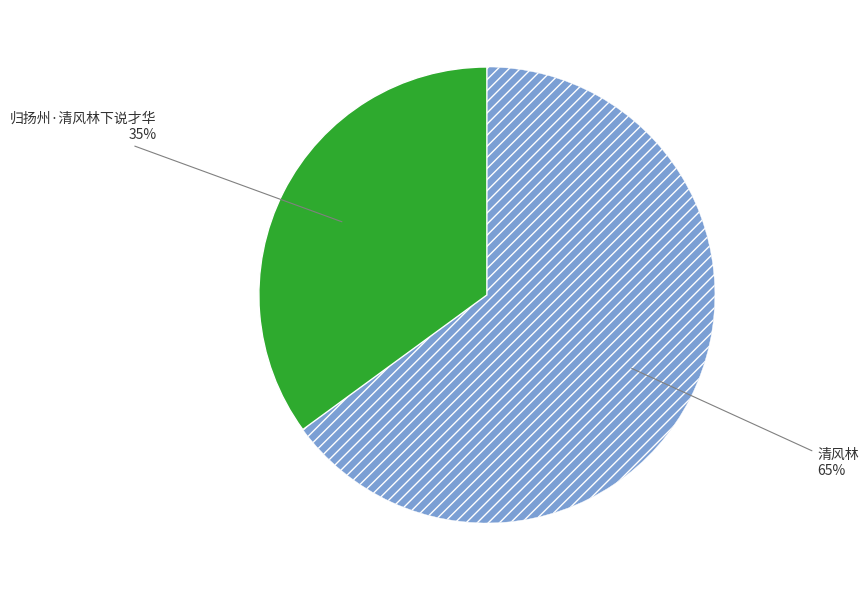

To the nearest percent, what is the difference between the largest and smallest slice percentages?

30%